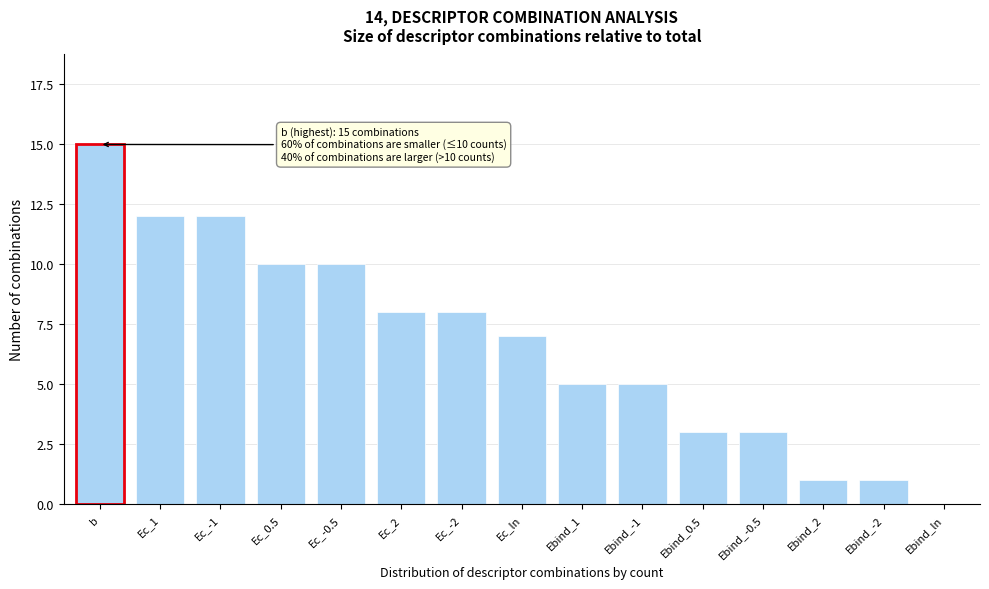

Reading left to right, list all the values displayed in this chart.

b=15	Ec_1=12	Ec_-1=12	Ec_0.5=10	Ec_-0.5=10	Ec_2=8	Ec_-2=8	Ec_ln=7	Ebind_1=5	Ebind_-1=5	Ebind_0.5=3	Ebind_-0.5=3	Ebind_2=1	Ebind_-2=1	Ebind_ln=0